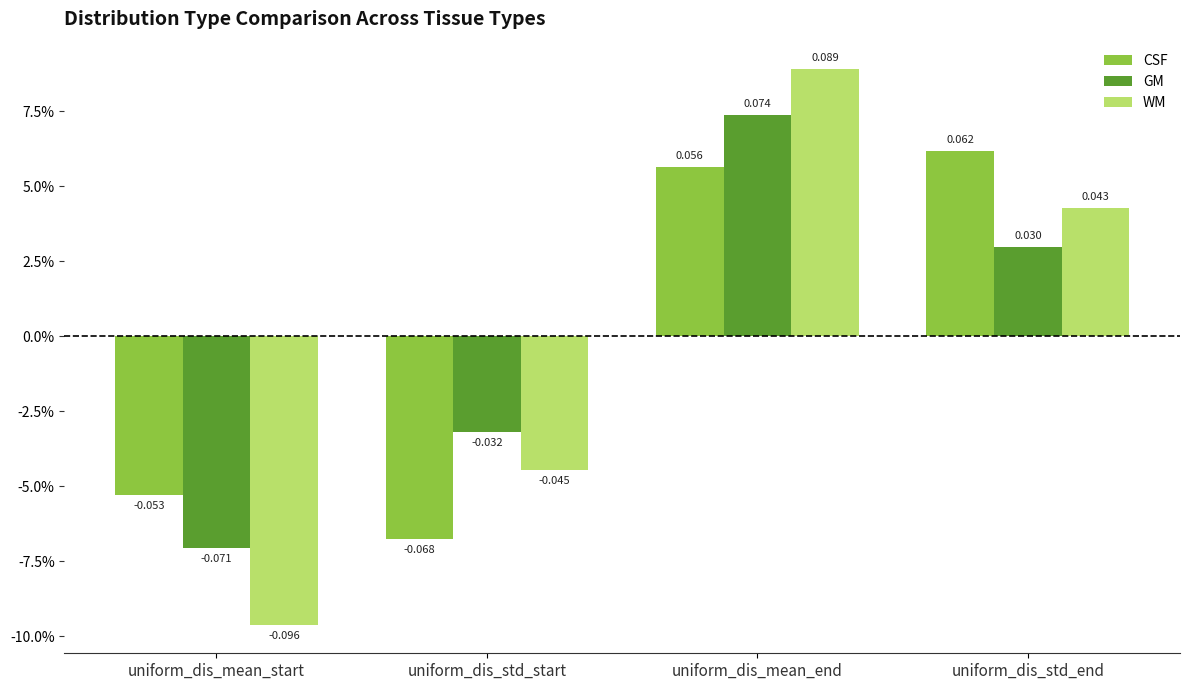

What are all the series names shown in the legend?

CSF, GM, WM